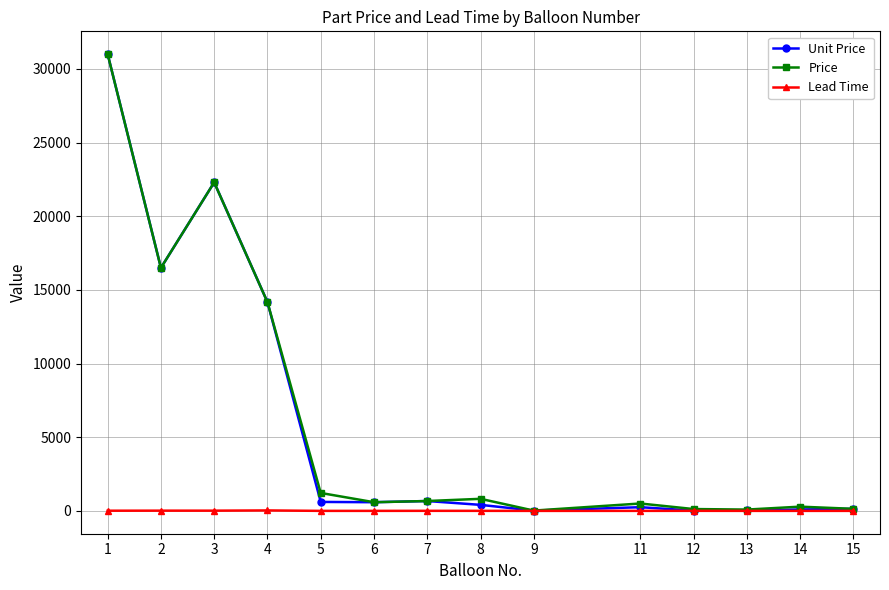

Where is the first local minimum for Unit Price?

2